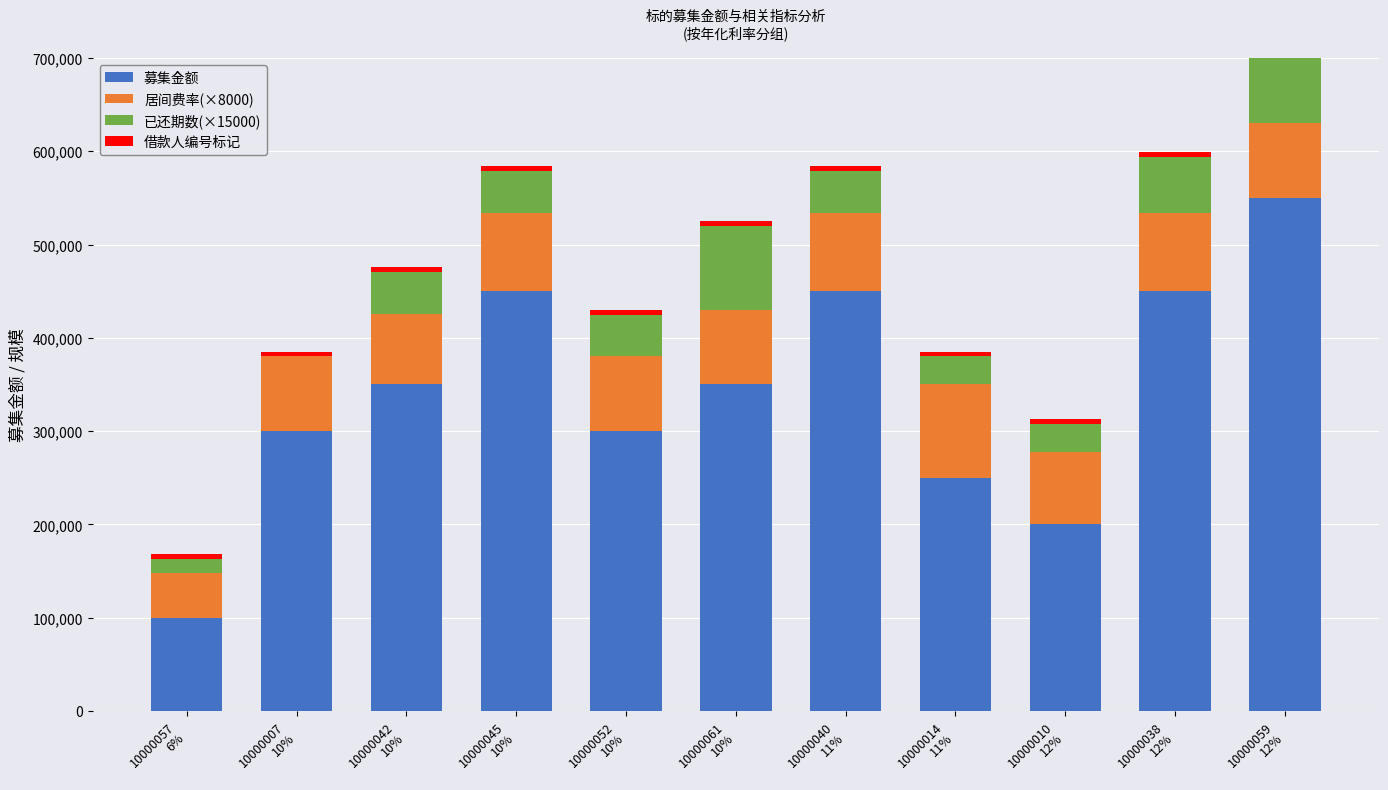

What is the total value across all series at 10000038
12%?

599000